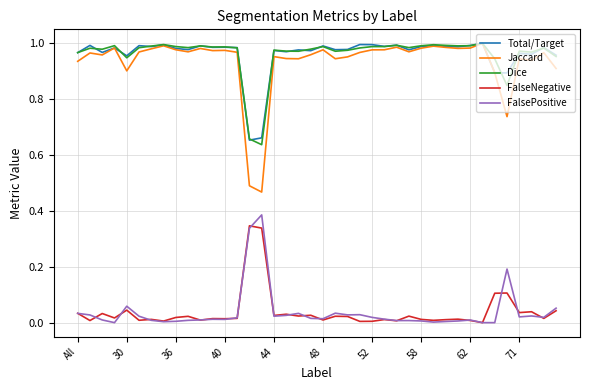

True or false: FalseNegative and Total/Target intersect in this chart.

False